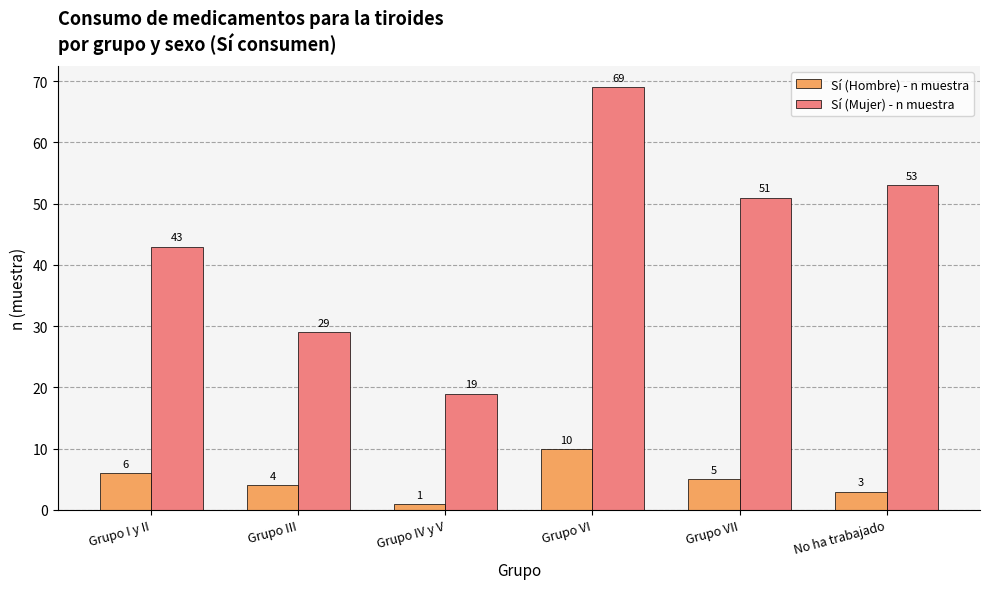

Which label corresponds to the largest value in the chart?

Grupo VI